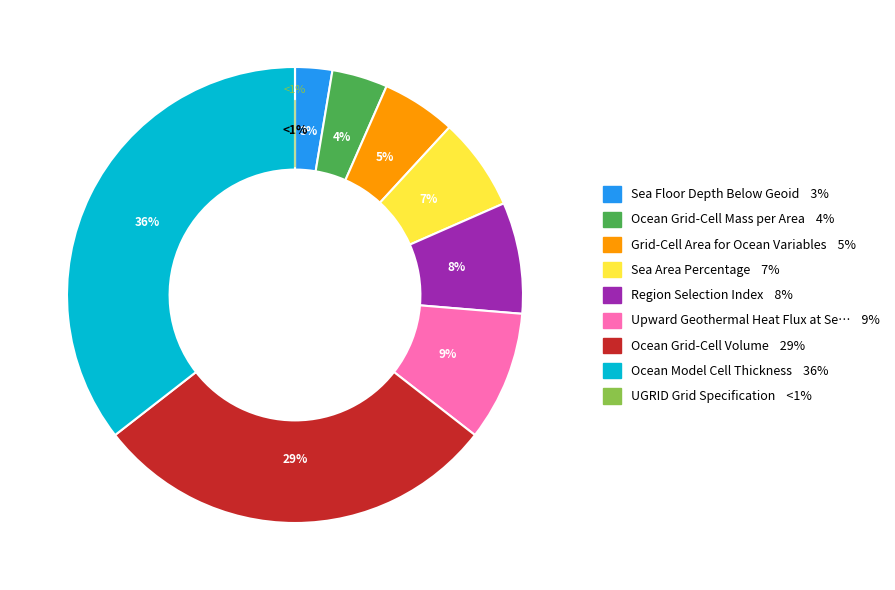

Is Grid-Cell Area for Ocean Variables the majority of the pie?

No